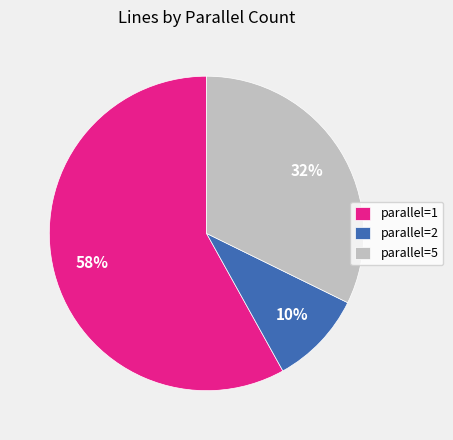

True or false: parallel=2 accounts for 10% of the total.

True